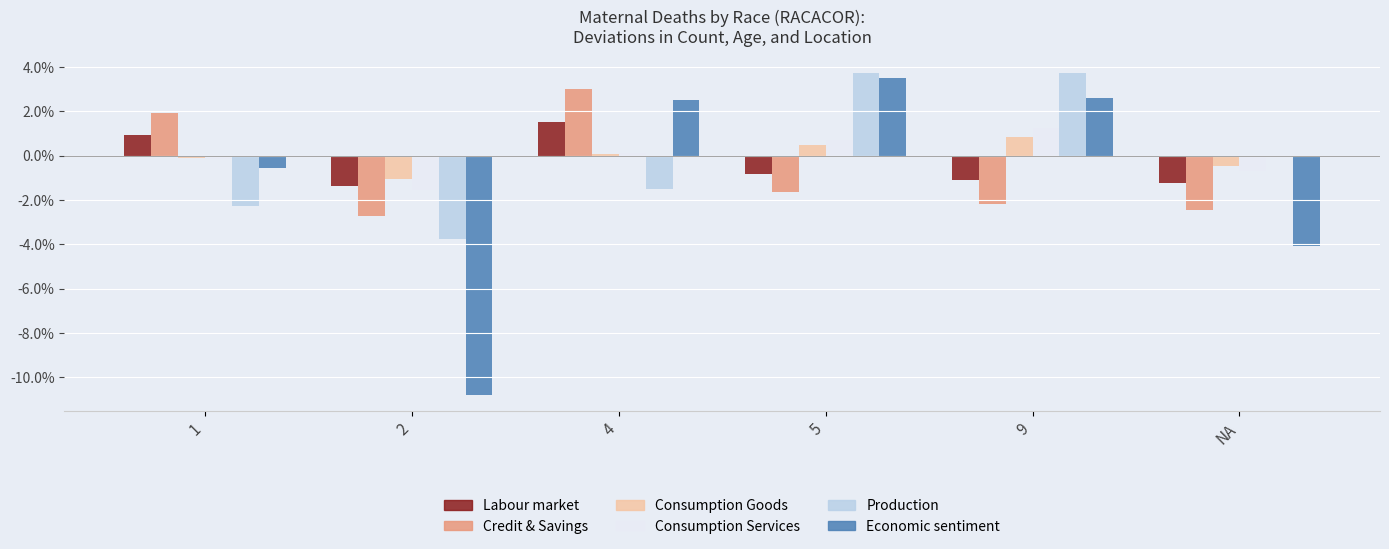

Read the Credit & Savings value at NA.

-2.5